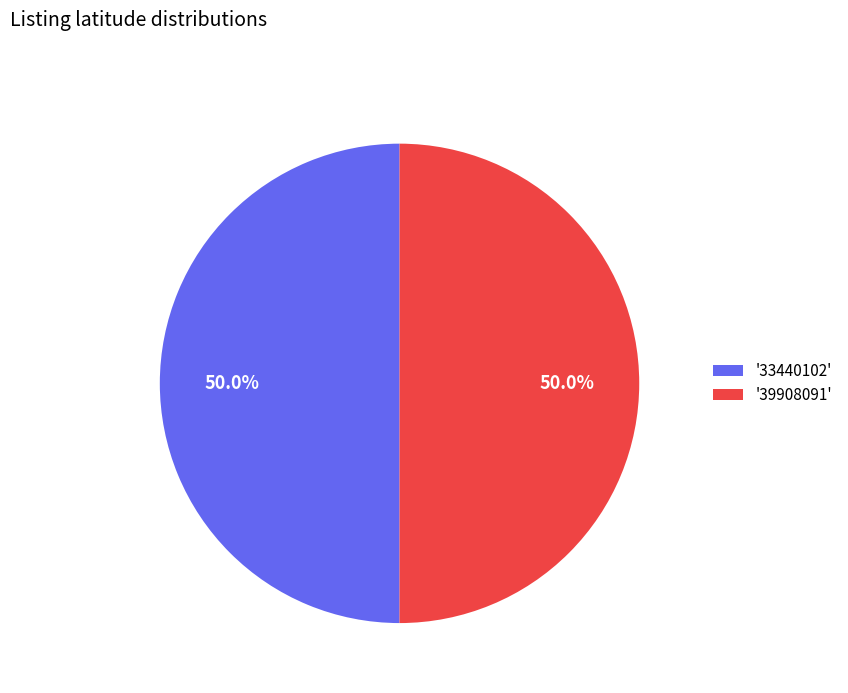

What is the total percentage of '39908091' and '33440102'?

100.0%